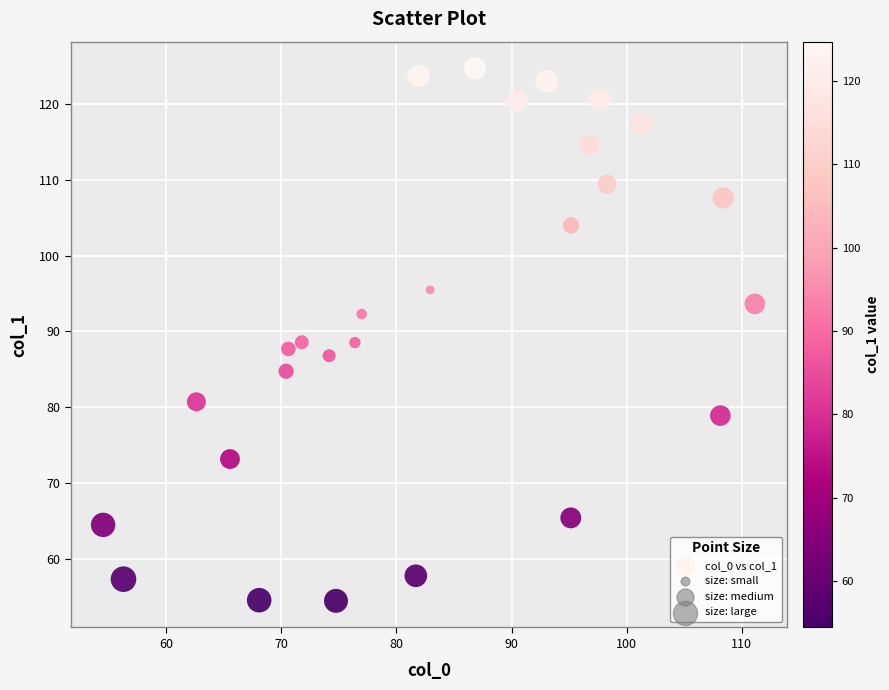

What is the range of X values (max minus min)?

56.6